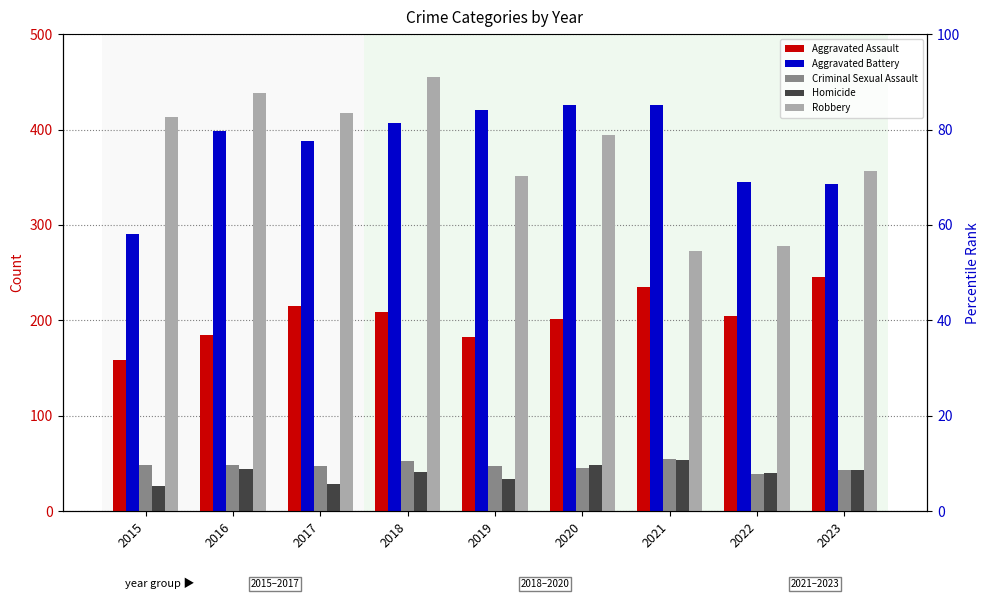

How many groups of bars are there?

9